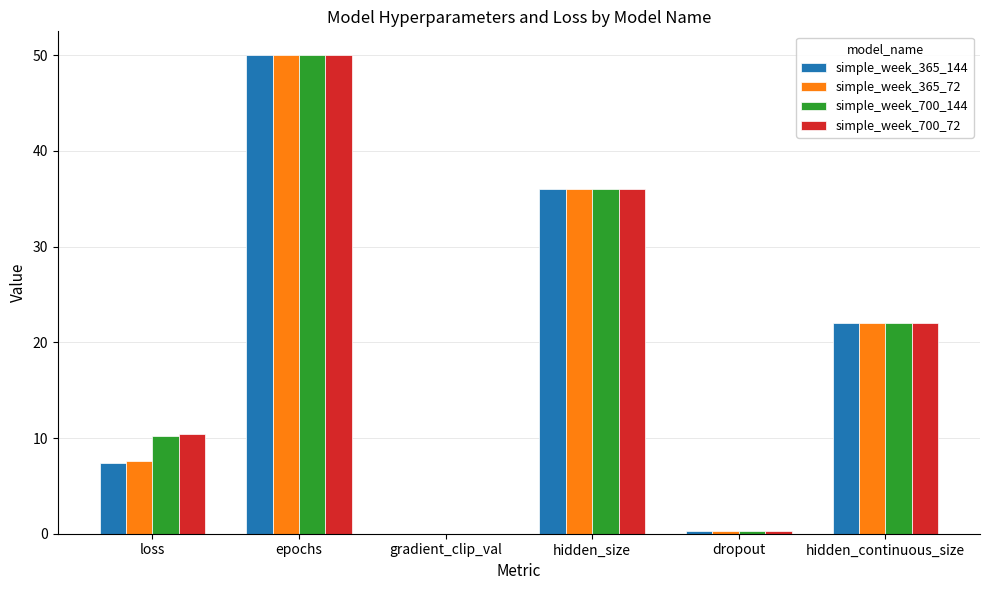

Are the bars horizontal?

No